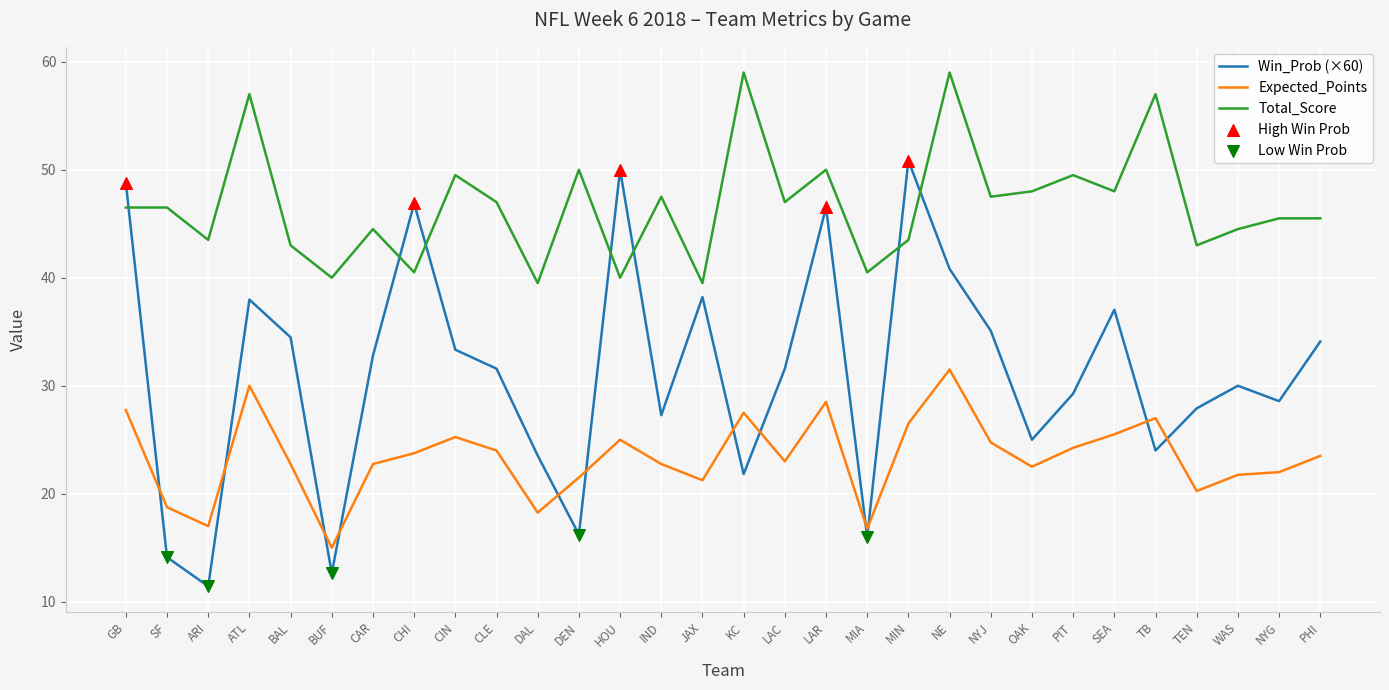

What is the maximum value for Expected_Points?

31.5